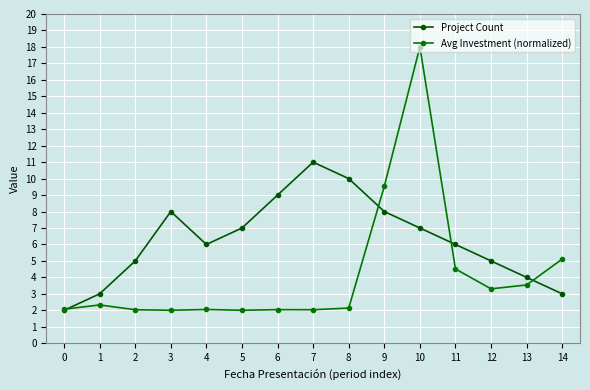

Is the value of Avg Investment (normalized) at 9 greater than the value of Project Count at 11?

Yes